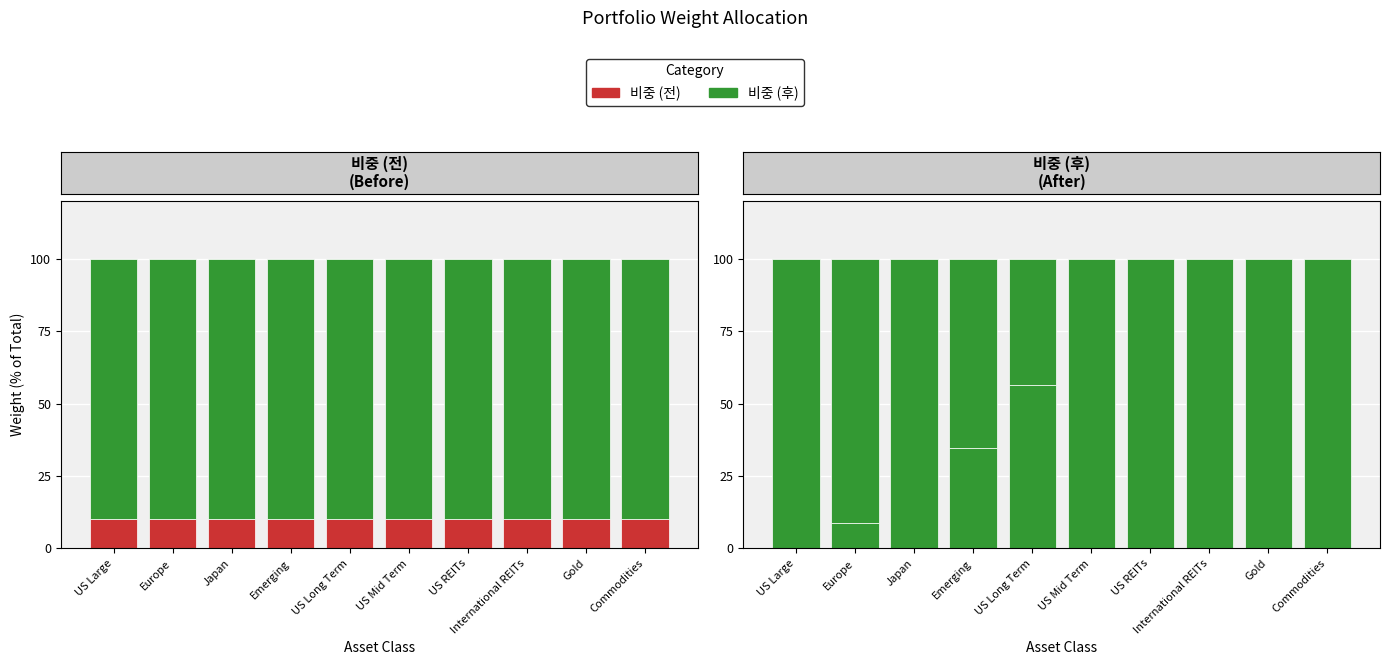

What is the difference between the second highest and second lowest values in the 비중 값 series?

34.8